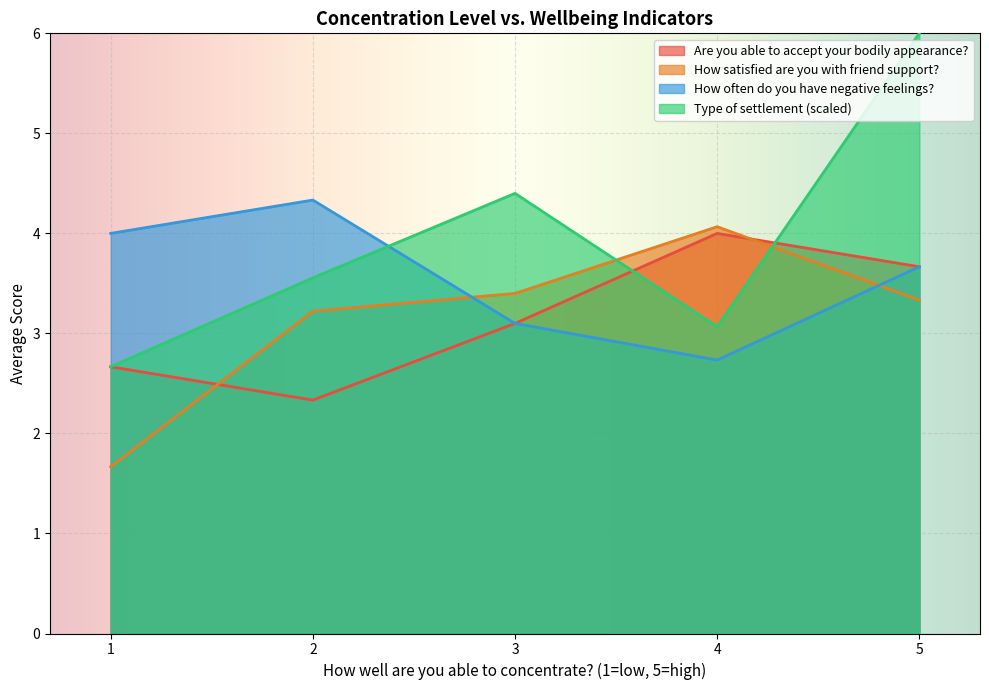

What is the spread (max minus min) of values at 5?

2.7